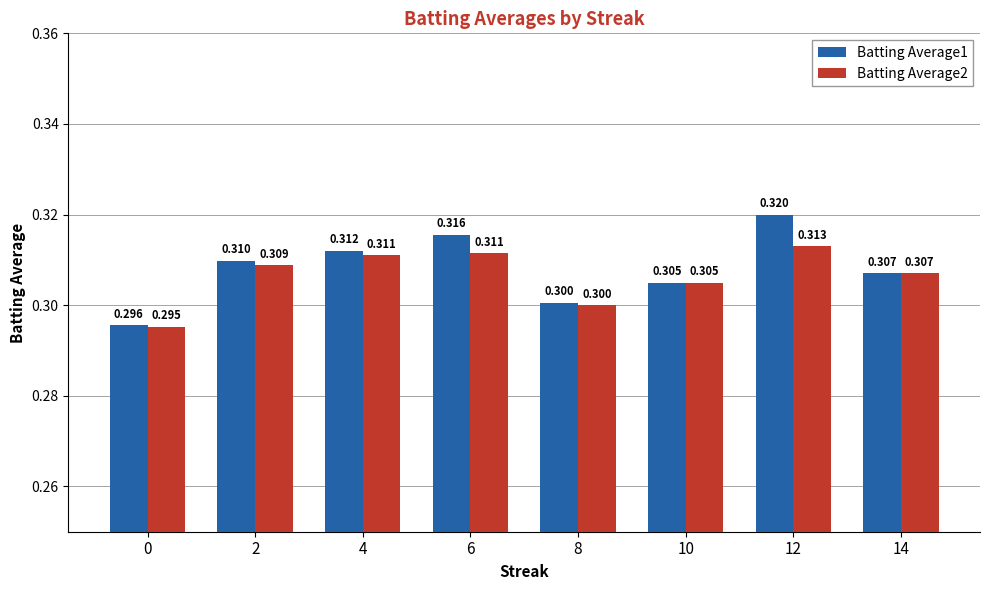

Rank the categories by Batting Average1 value from lowest to highest.

0, 8, 10, 14, 2, 4, 6, 12